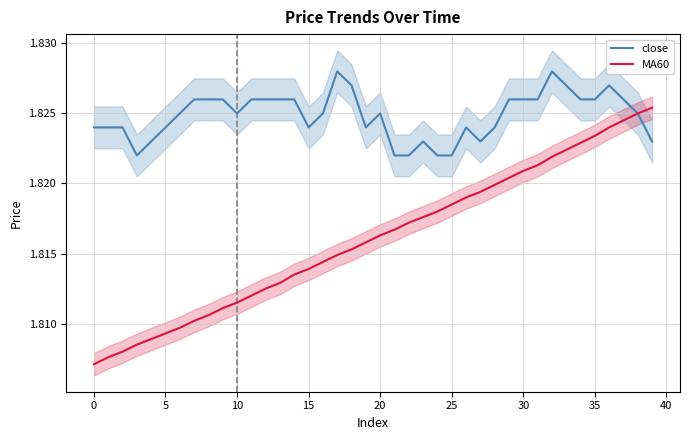

How many interior local valleys does the close series have?

5